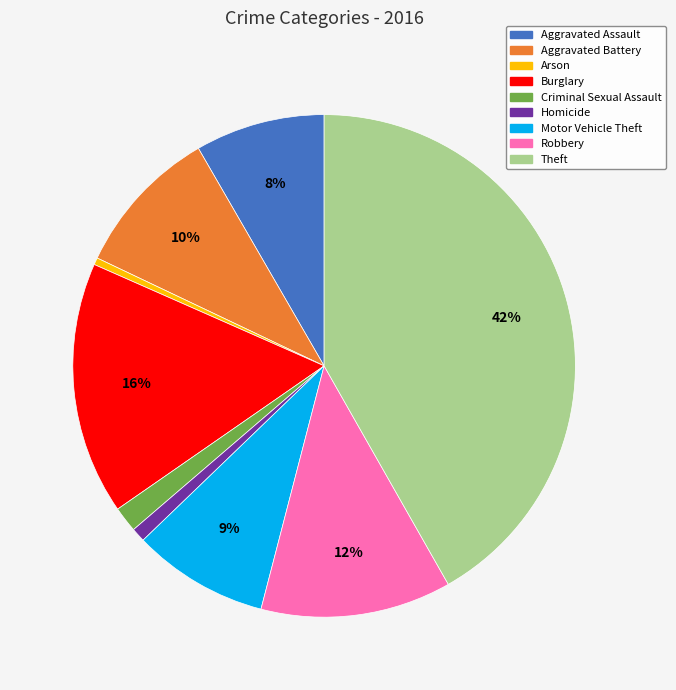

How many slices are in this pie chart?

9